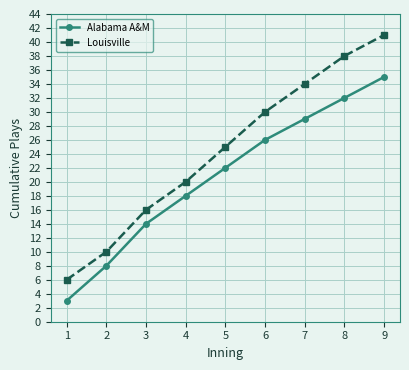

How many data points in Louisville are less than 25?

4